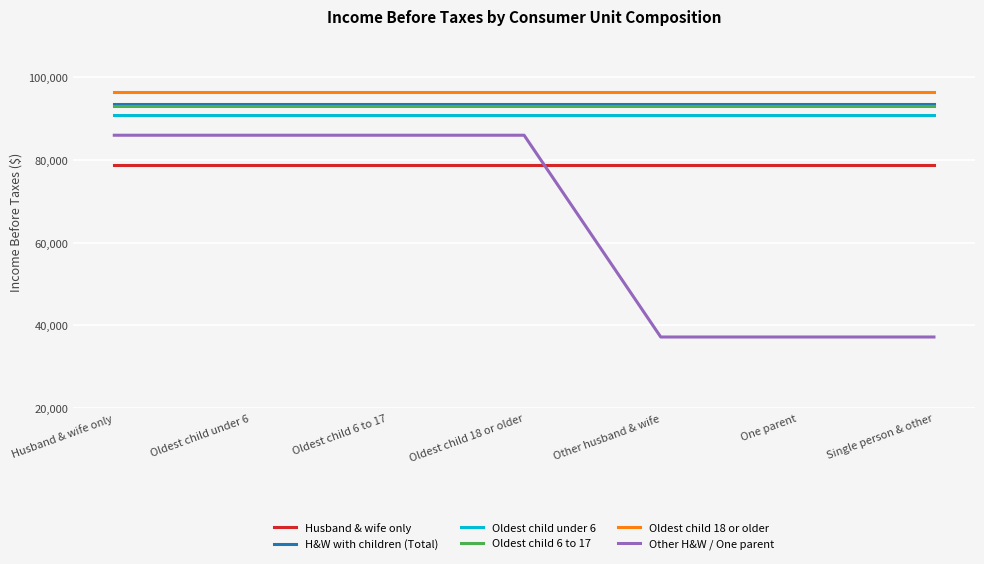

What is the total value across all series at Other husband & wife?

490314